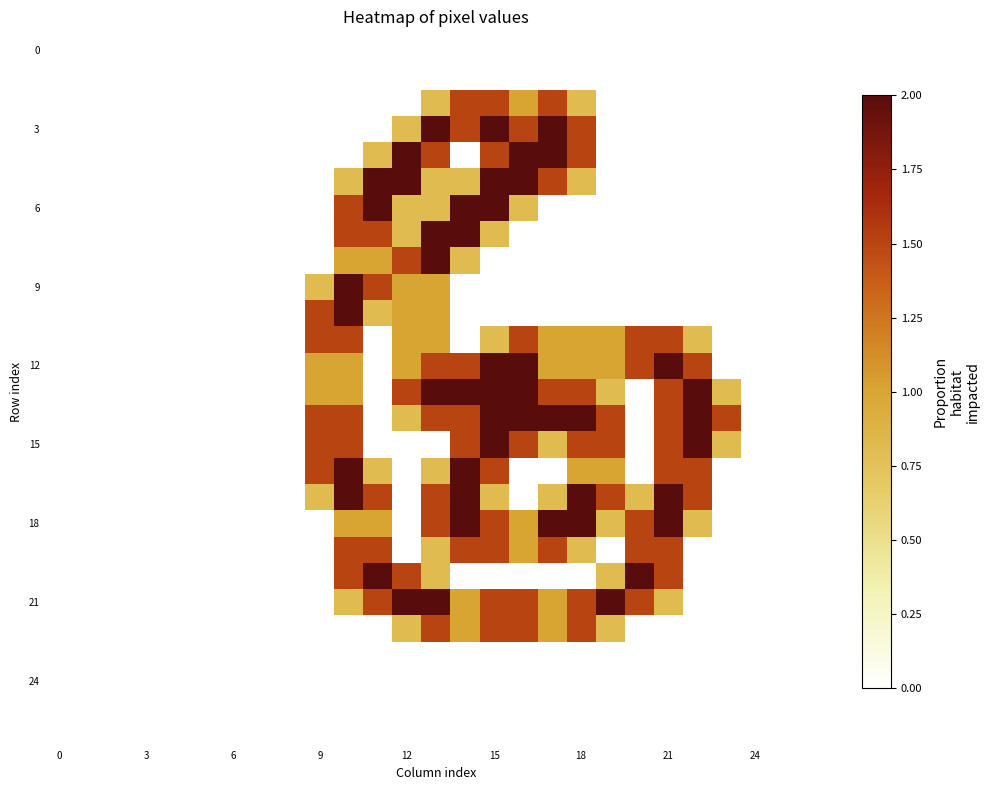

How many categories are shown in the chart?

27